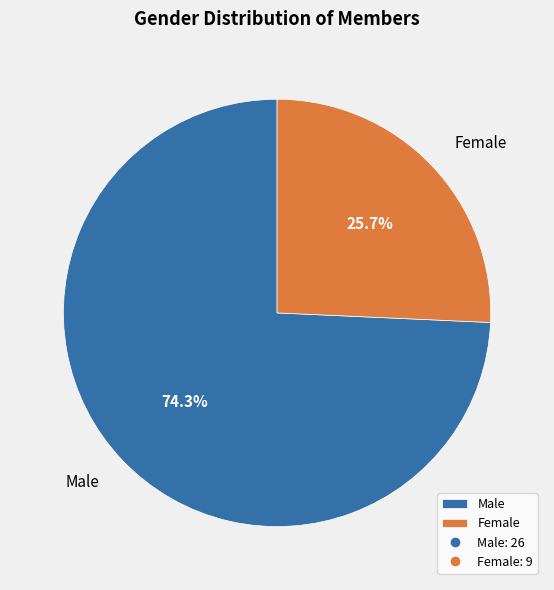

Between Female and Male, which is larger?

Male